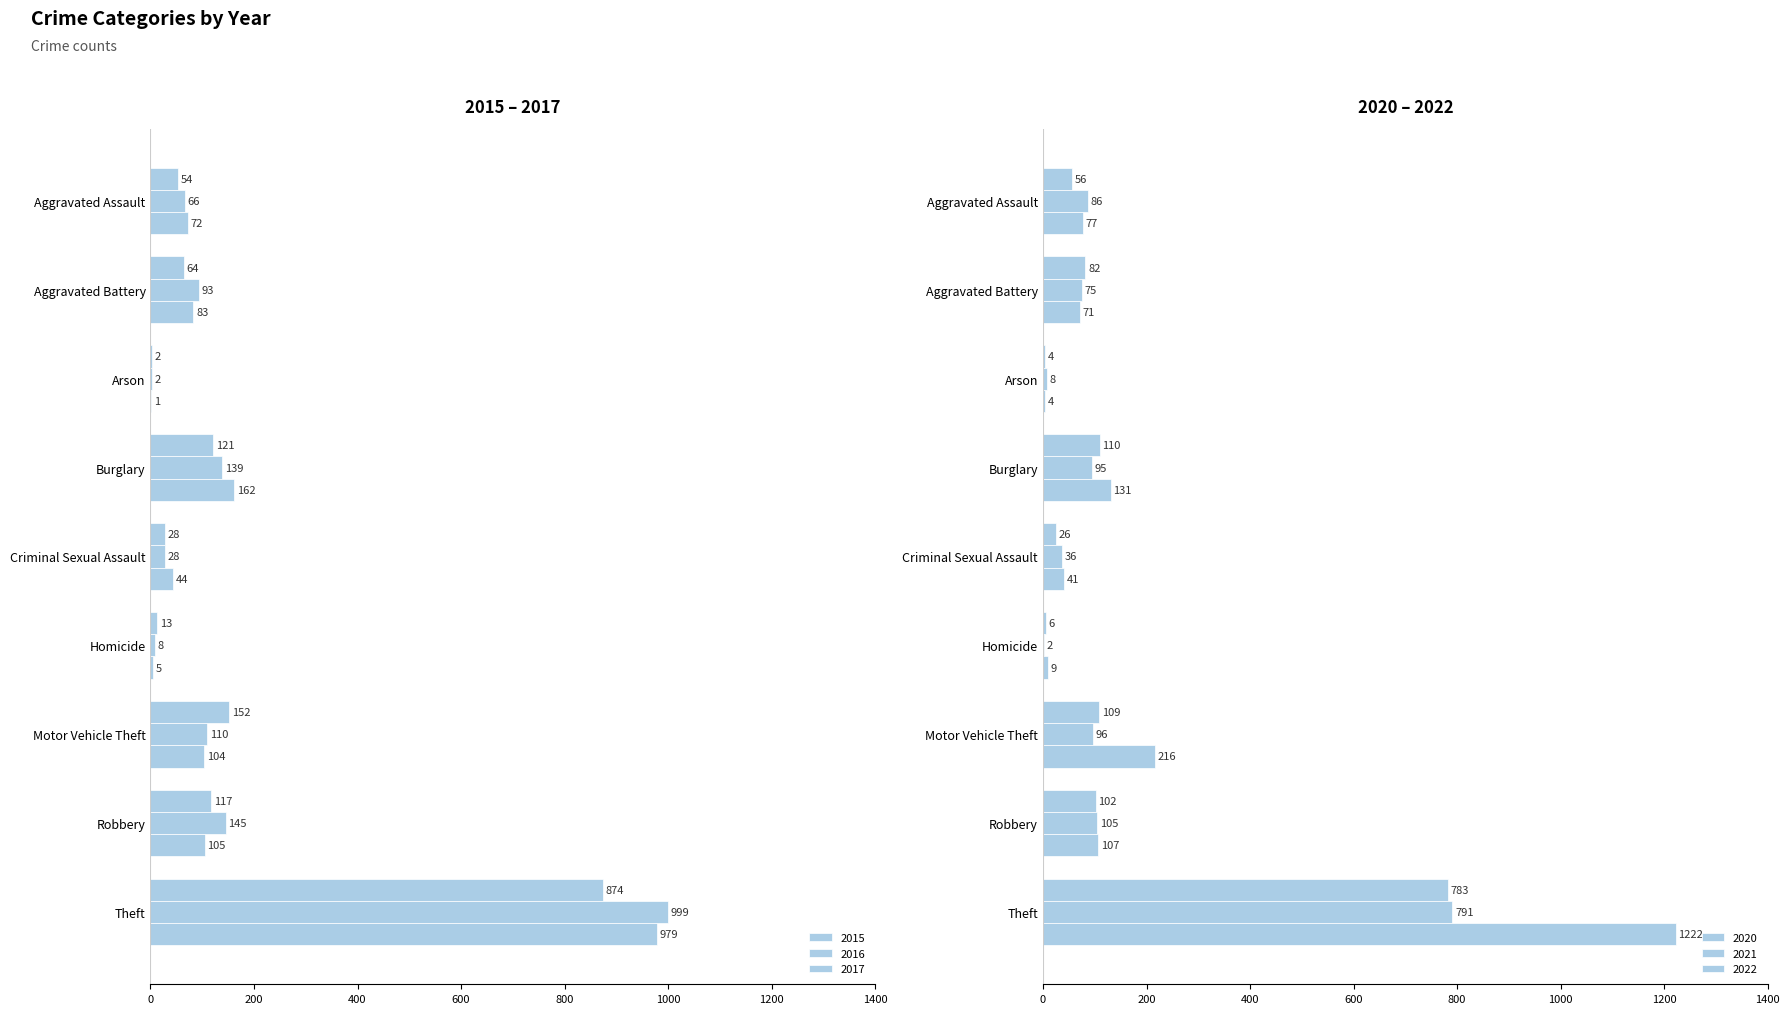

How many groups of bars are there?

9